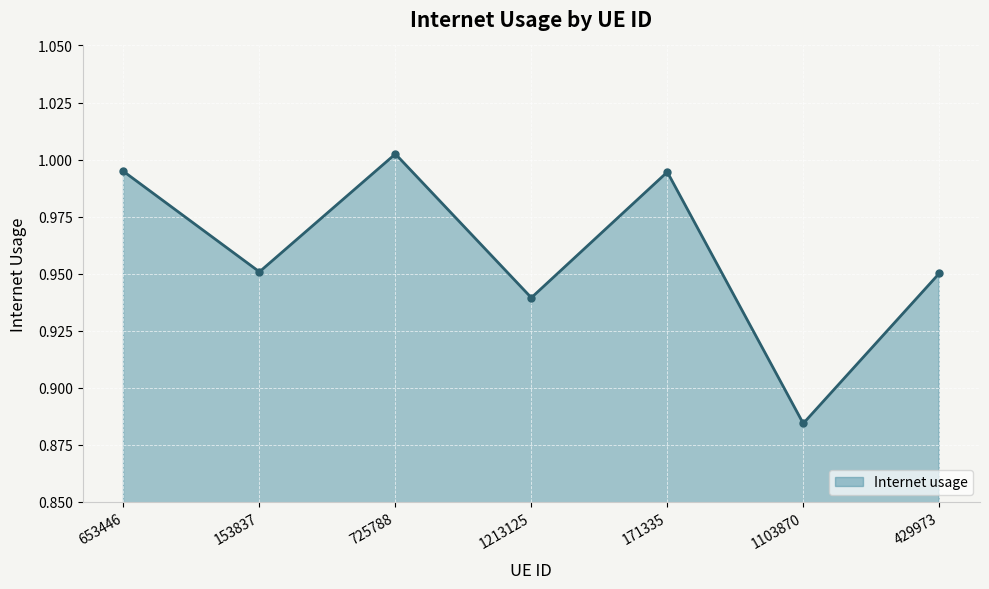

What is the difference between the maximum and second lowest values?

0.1